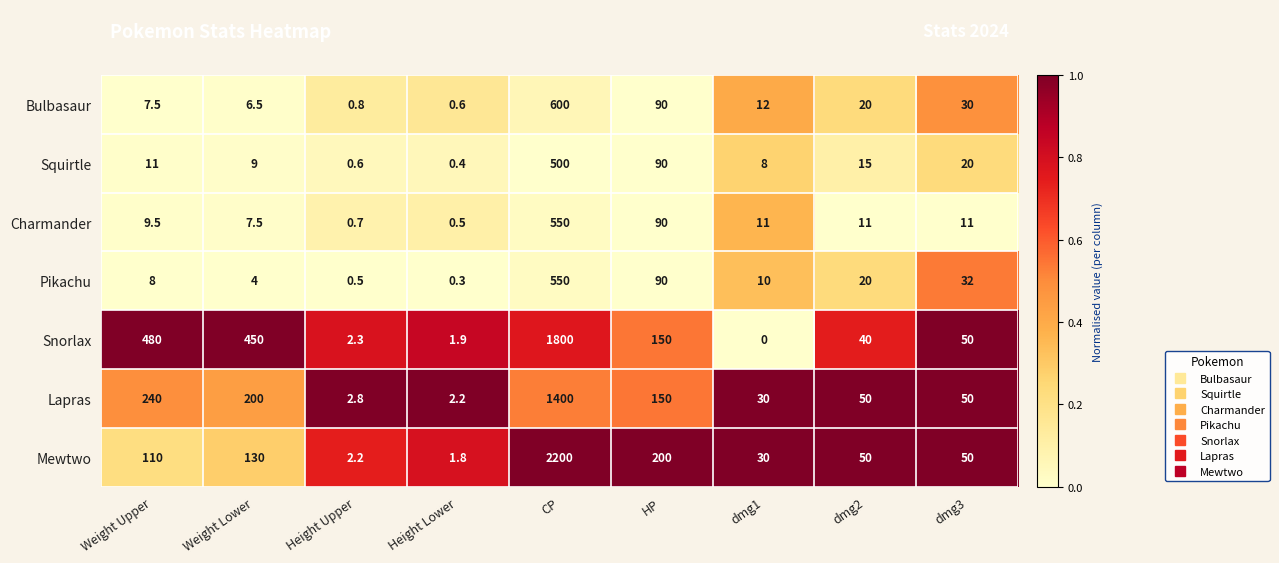

What is the average value of the Snorlax series?

330.5